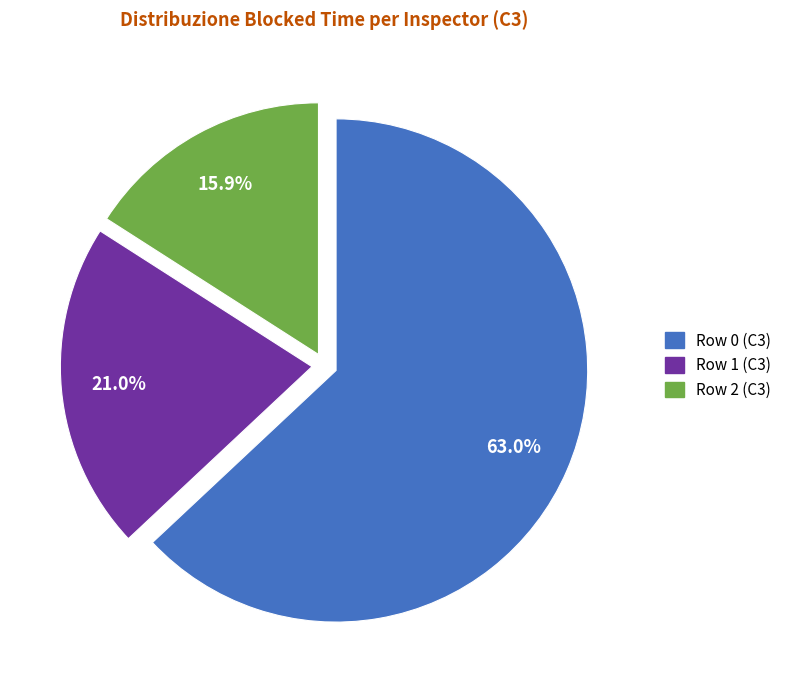

To the nearest percent, what is the difference between the largest and smallest slice percentages?

47%